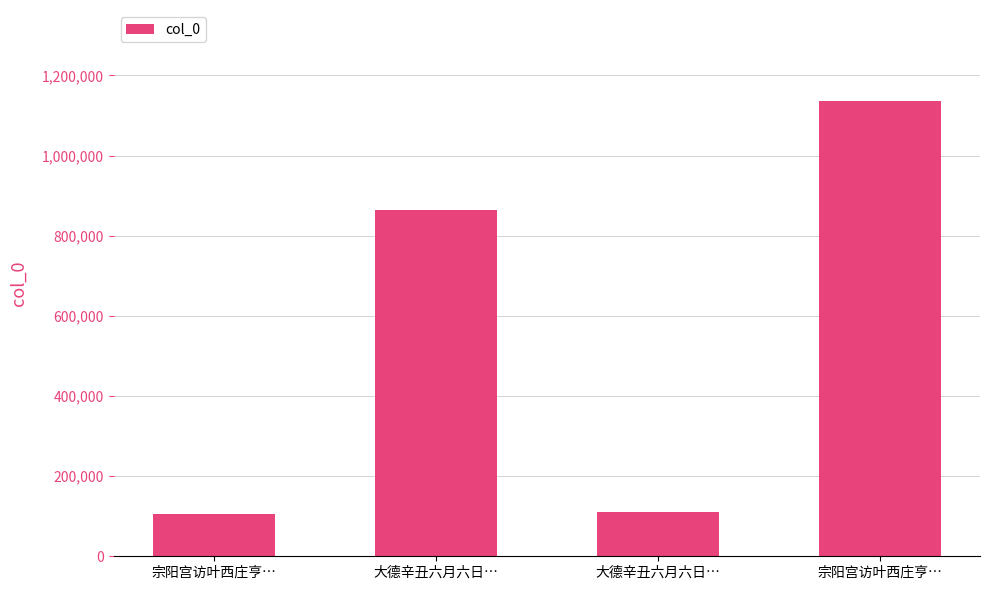

Between 宗阳宫访叶西庄亨… and 宗阳宫访叶西庄亨…, which is larger?

宗阳宫访叶西庄亨…